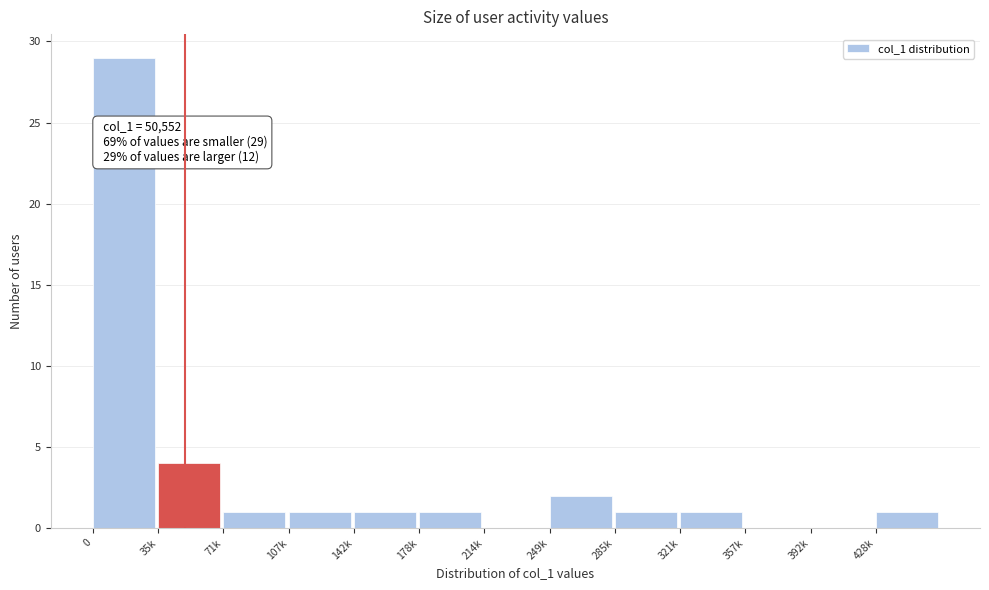

Reading right to left, transcribe all the data shown in this chart.

428k=1	392k=0	357k=0	321k=1	285k=1	249k=2	214k=0	178k=1	142k=1	107k=1	71k=1	35k=4	0=29